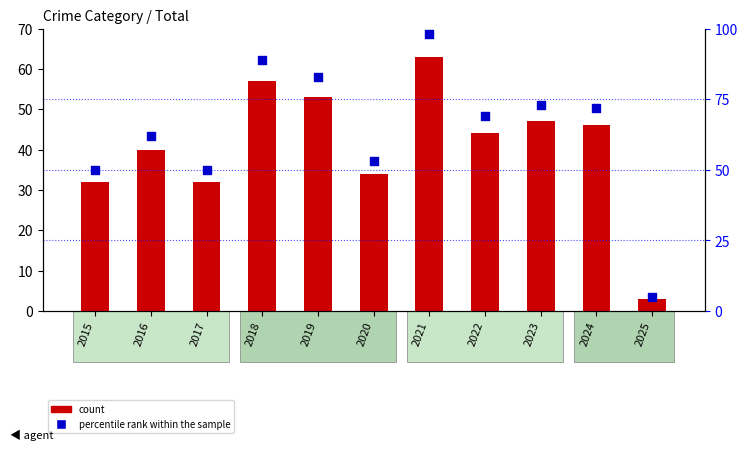

Which series reaches the minimum Y coordinate?

count